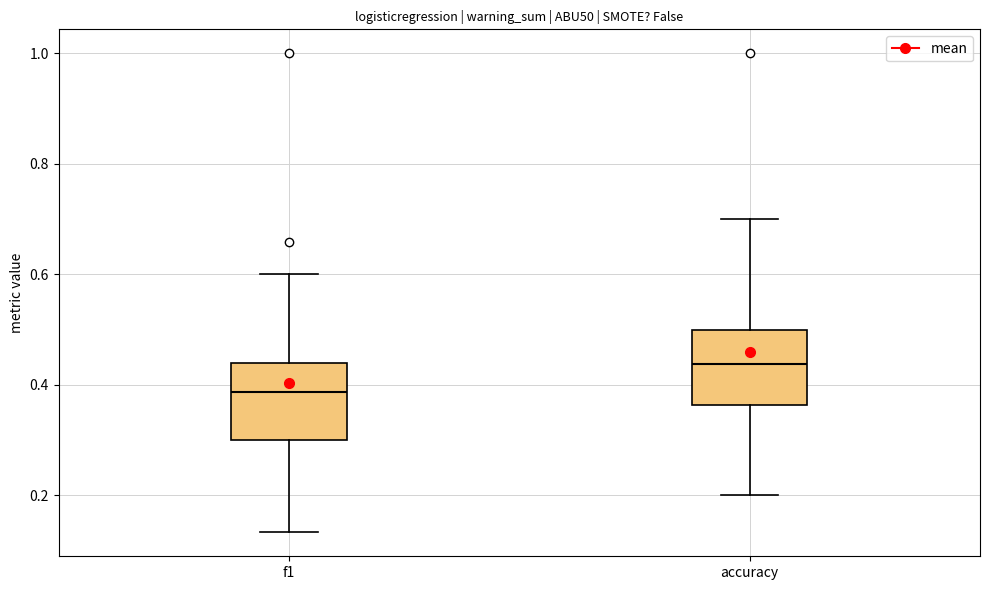

Which box has the lowest median line?

f1